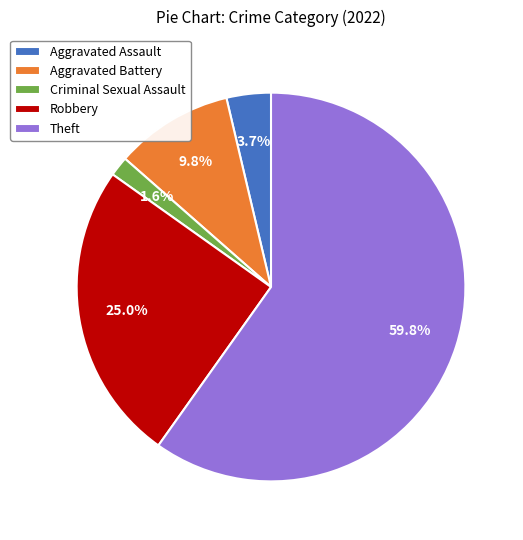

What percentage do Criminal Sexual Assault and Theft together represent?

61.5%